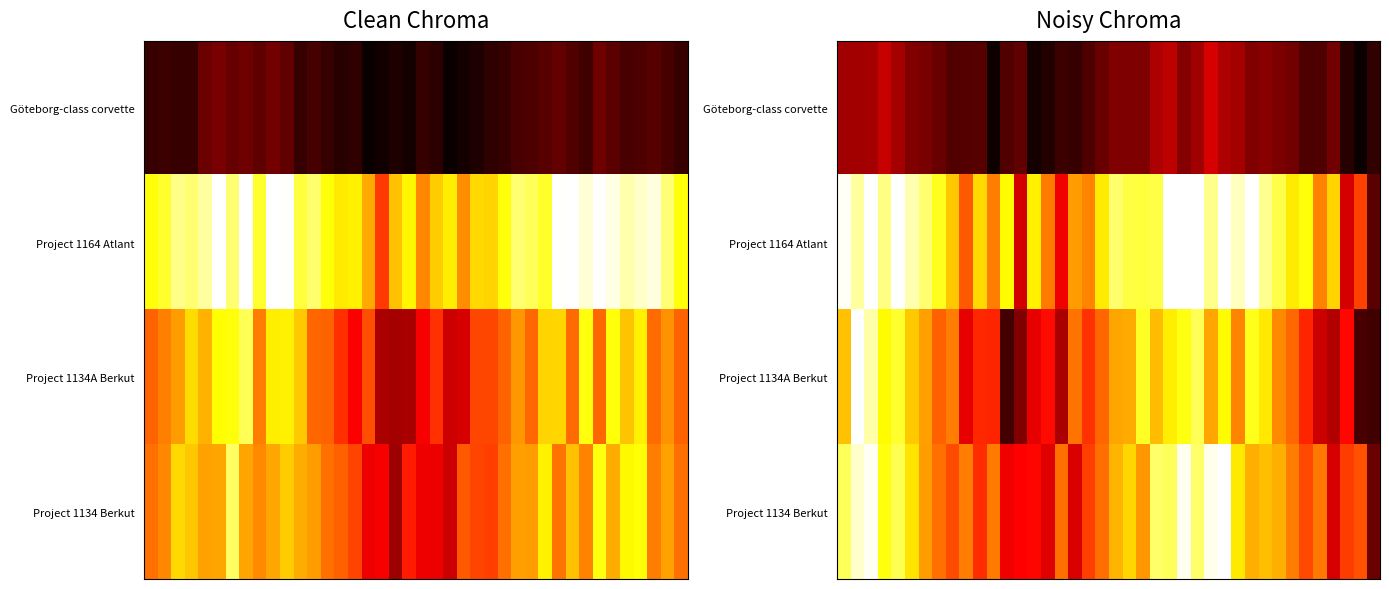

How many series are shown in this chart?

4